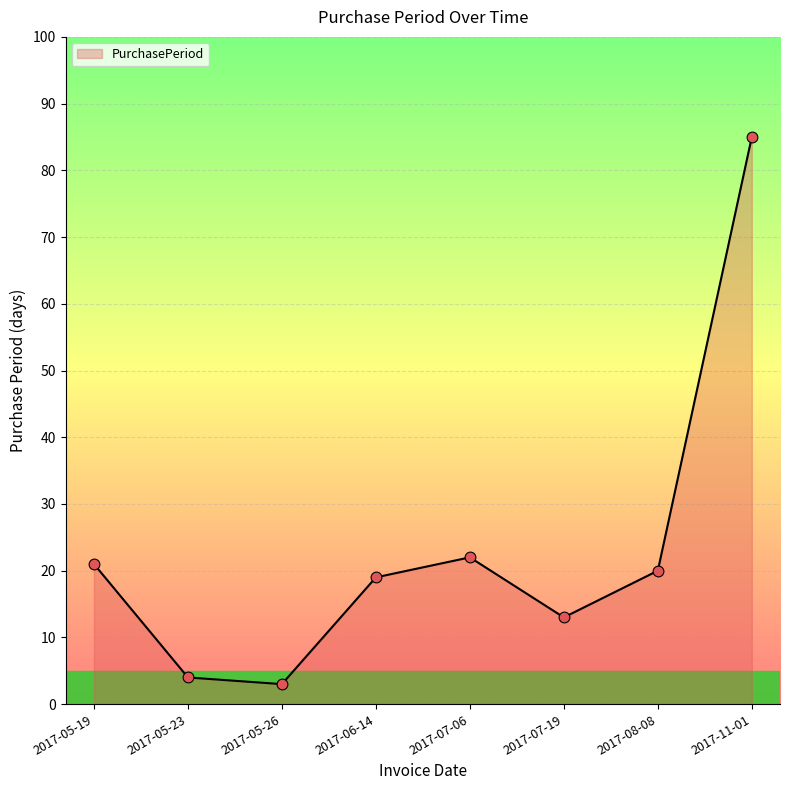

Between 2017-05-26 and 2017-05-23, which is larger?

2017-05-23